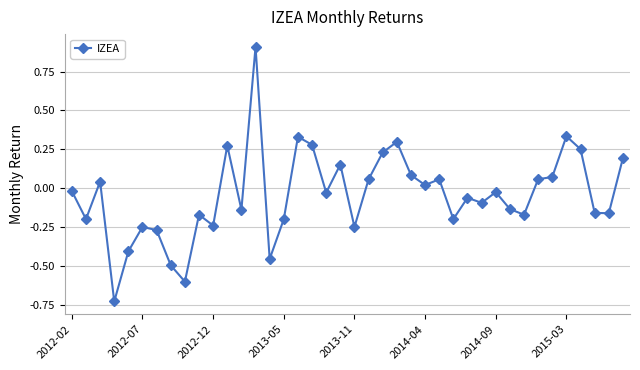

What is the sum of all values?

-1.8